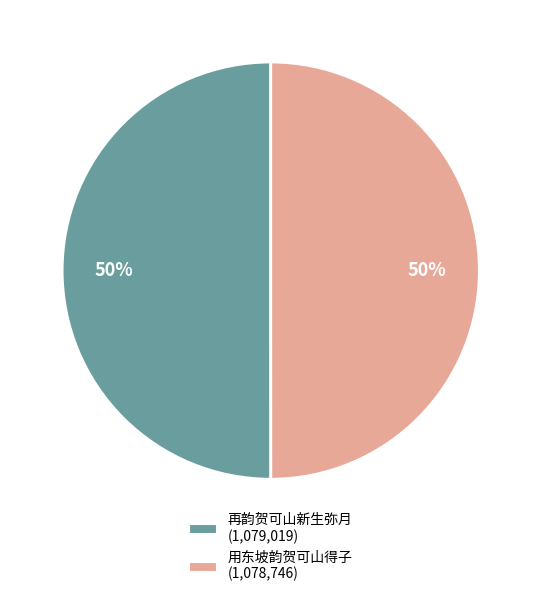

Is the sum of 用东坡韵贺可山得子 (1,078,746) and 再韵贺可山新生弥月 (1,079,019) greater than half?

Yes